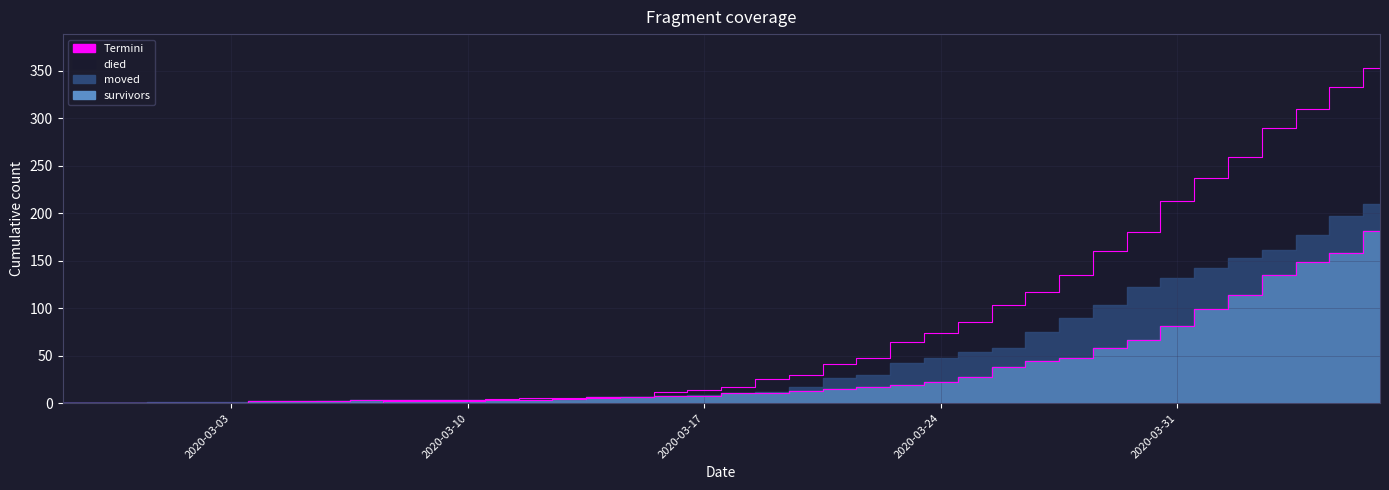

What is the total value across all series at 2020-03-04?

2